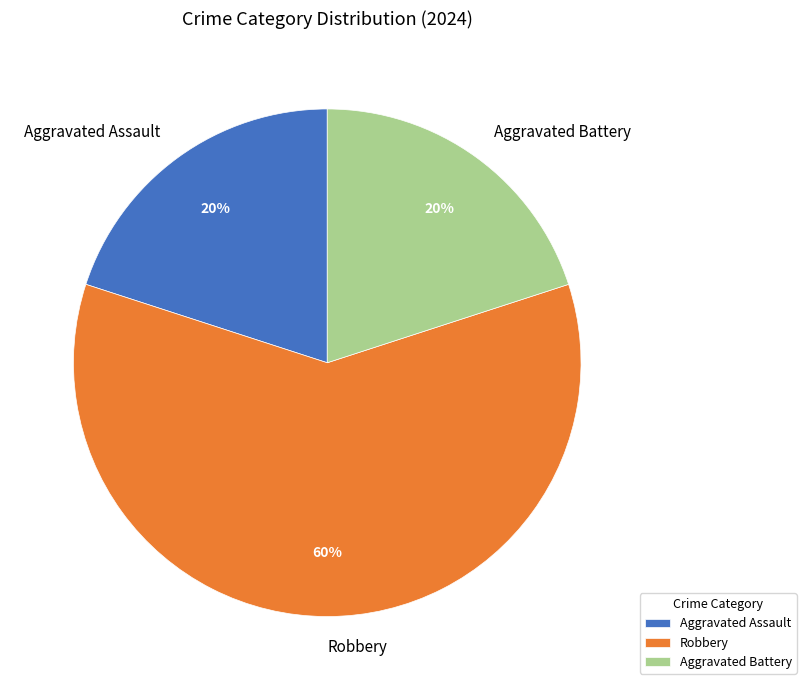

How many segments does this pie chart have?

3